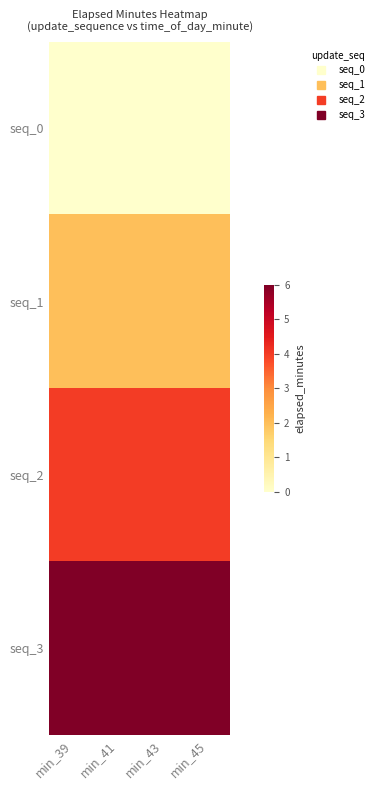

At how many categories does at least one series exceed 3?

4